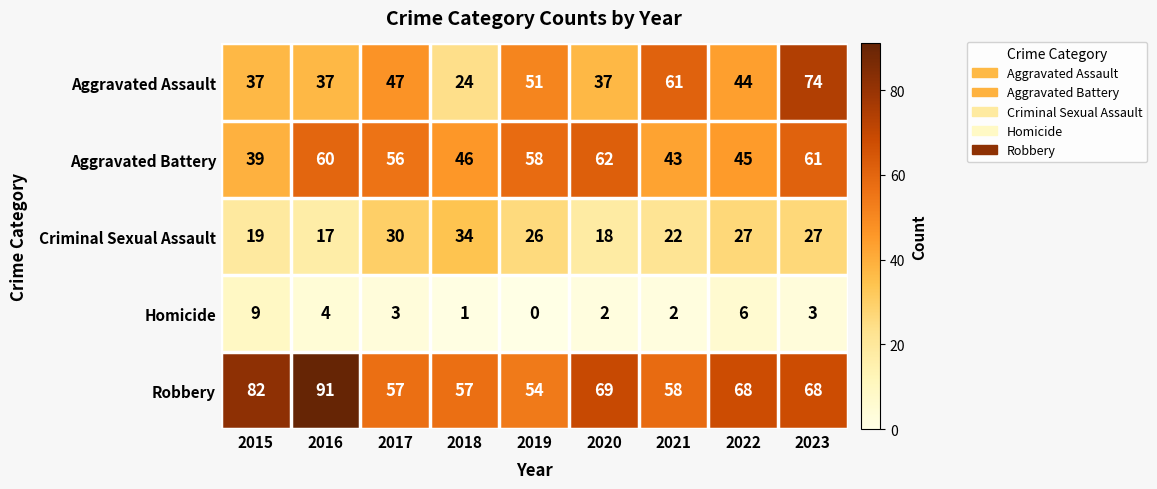

The Aggravated Battery series shows 45 at 2022. True or false?

True